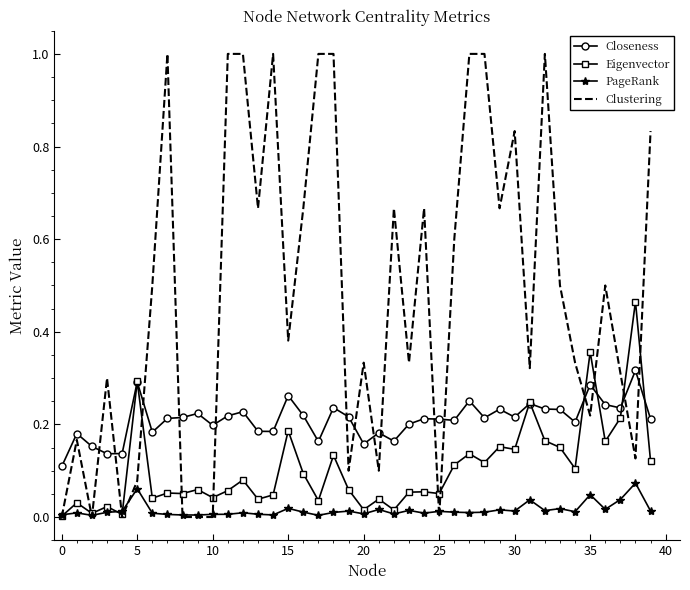

Which series has the largest range (max minus min)?

Clustering